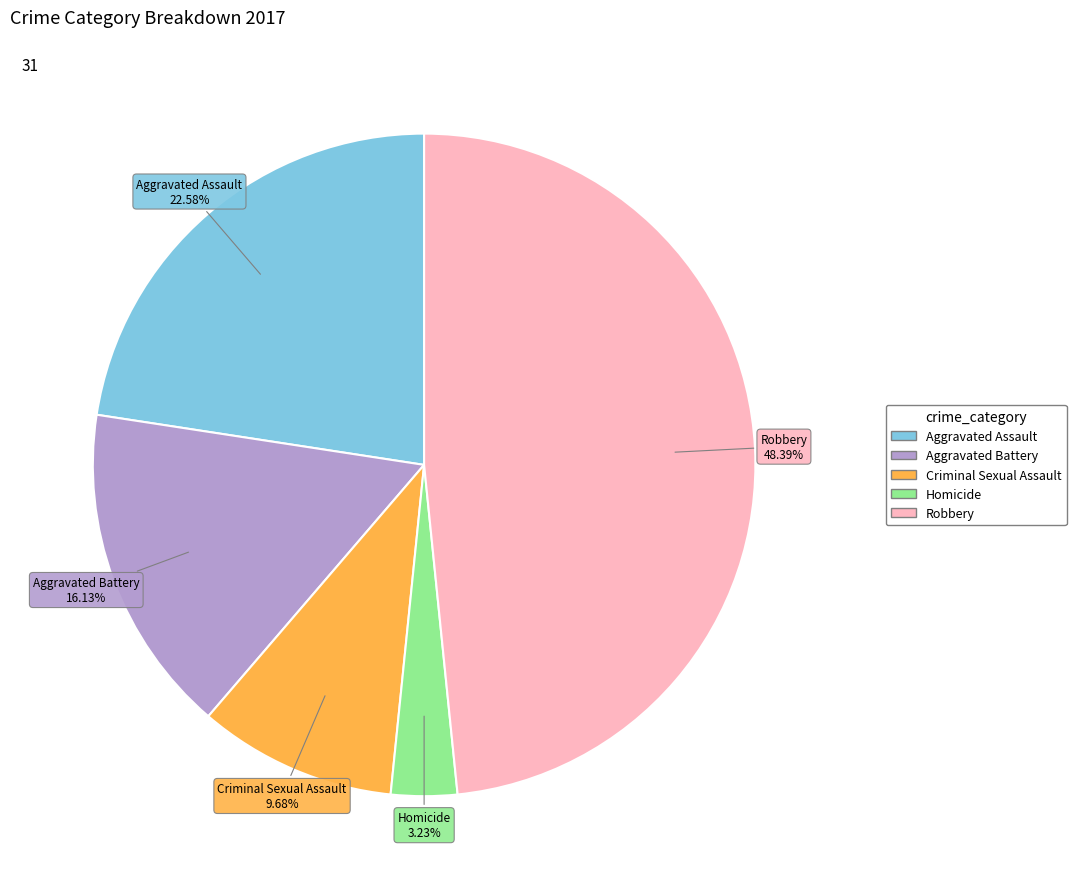

The Robbery slice represents 48% of the pie. True or false?

True